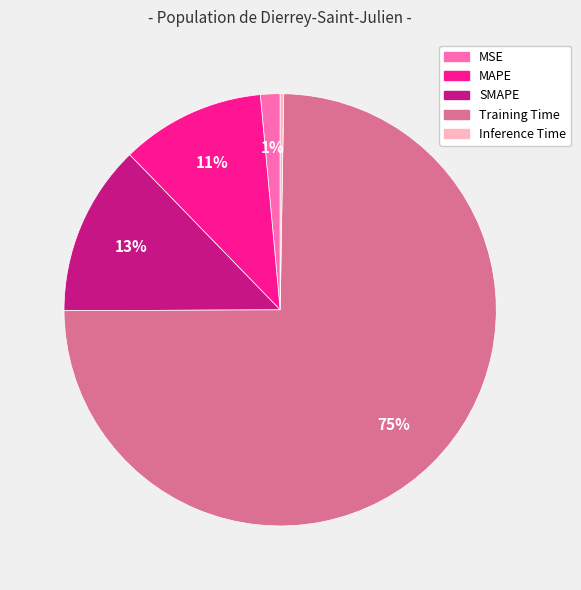

To the nearest percent, what is the average slice percentage?

20%